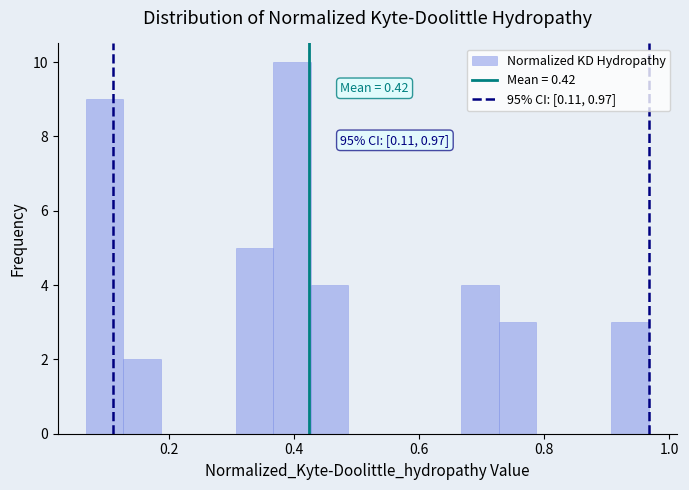

Read against the x-axis, roughly where is the centre of the tallest bar?

0.40